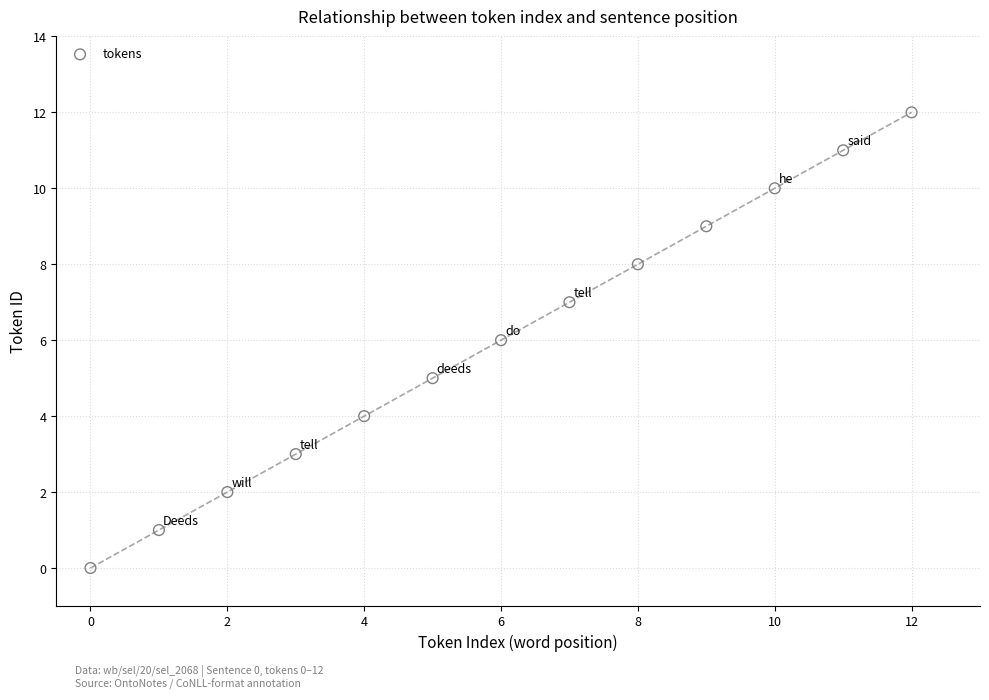

What is the range of Y values (max minus min)?

12